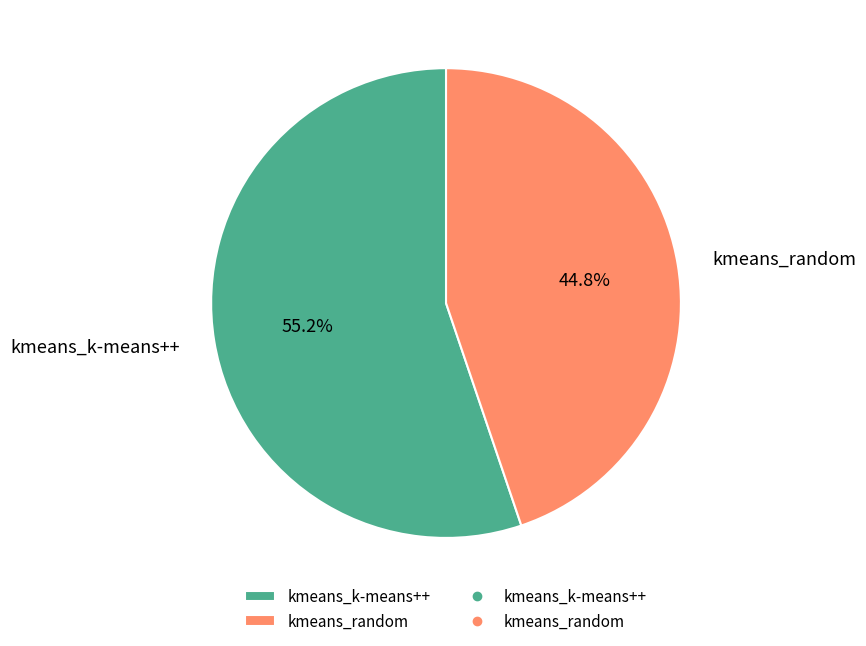

Between kmeans_k-means++ and kmeans_random, which is larger?

kmeans_k-means++